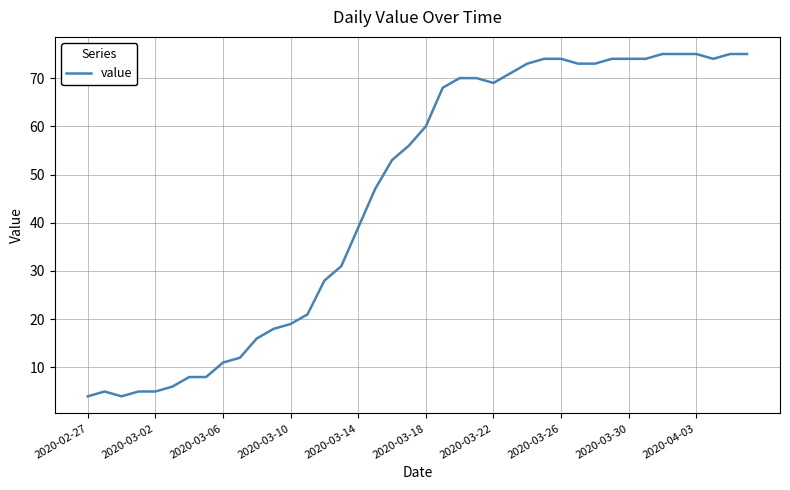

What is the difference between the maximum and minimum values?

71